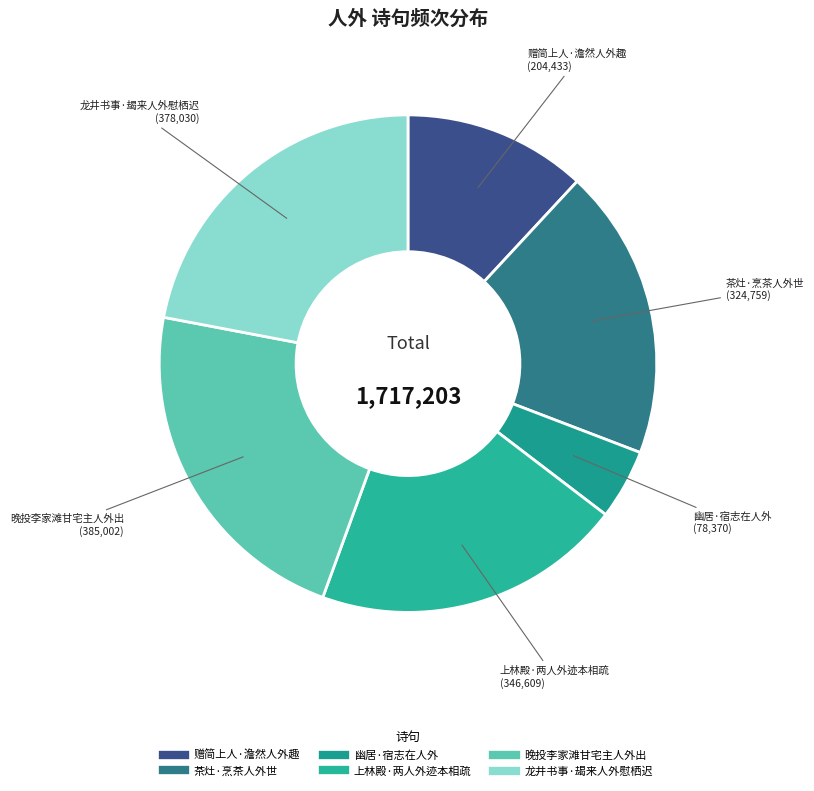

Does any single category account for the majority?

No